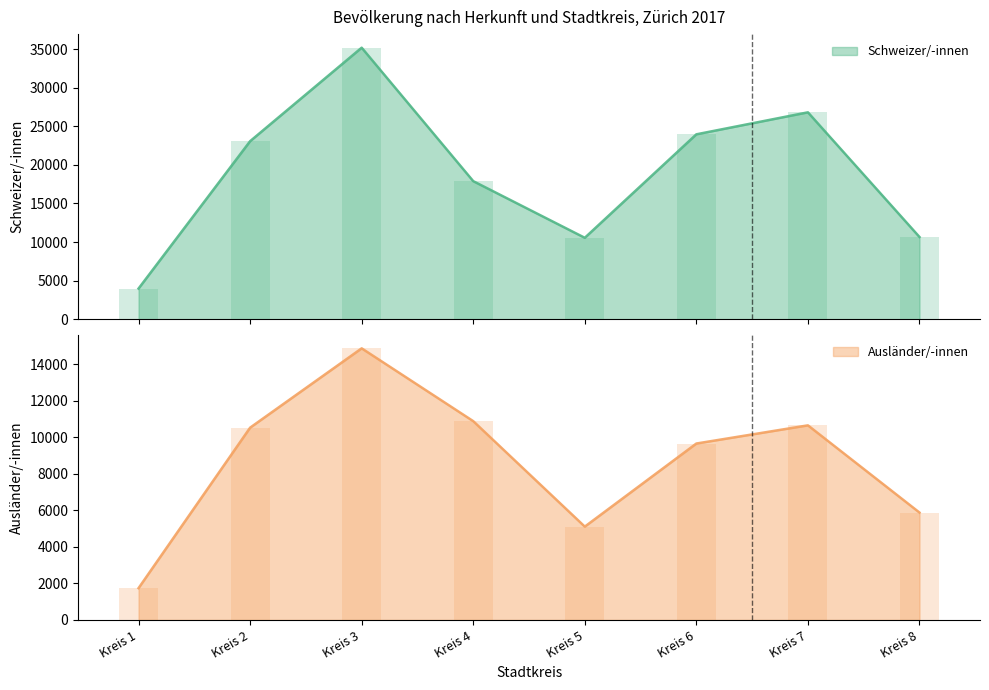

What is the value of the Schweizer/-innen bar at the 3rd from the left?

35174